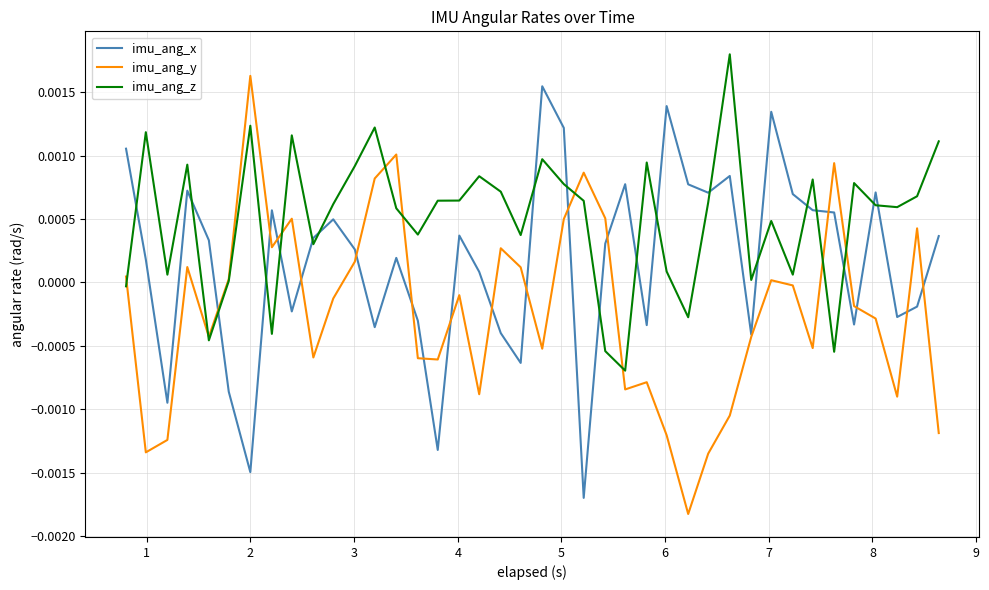

At how many categories does at least one series exceed 0?

40